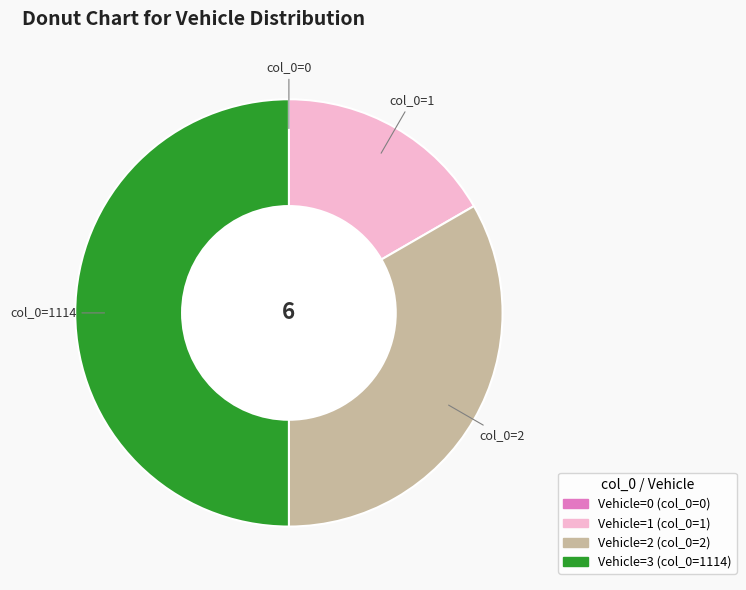

Is there any slice that represents more than half of the pie?

No